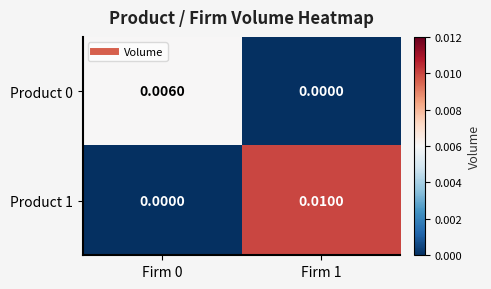

At how many categories does at least one series exceed 0?

2